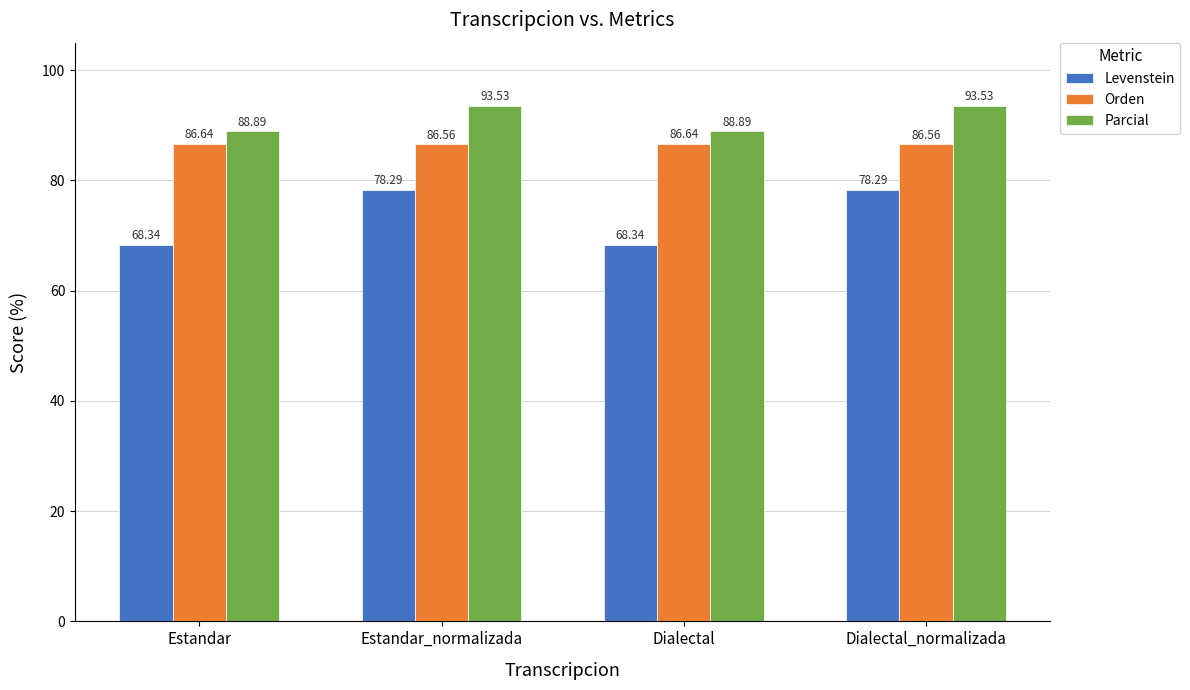

Is the value of Parcial at Dialectal_normalizada greater than the value of Levenstein at Dialectal_normalizada?

Yes